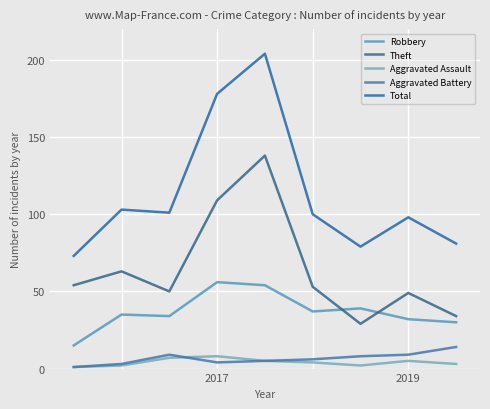

How many lines are shown in the chart?

5